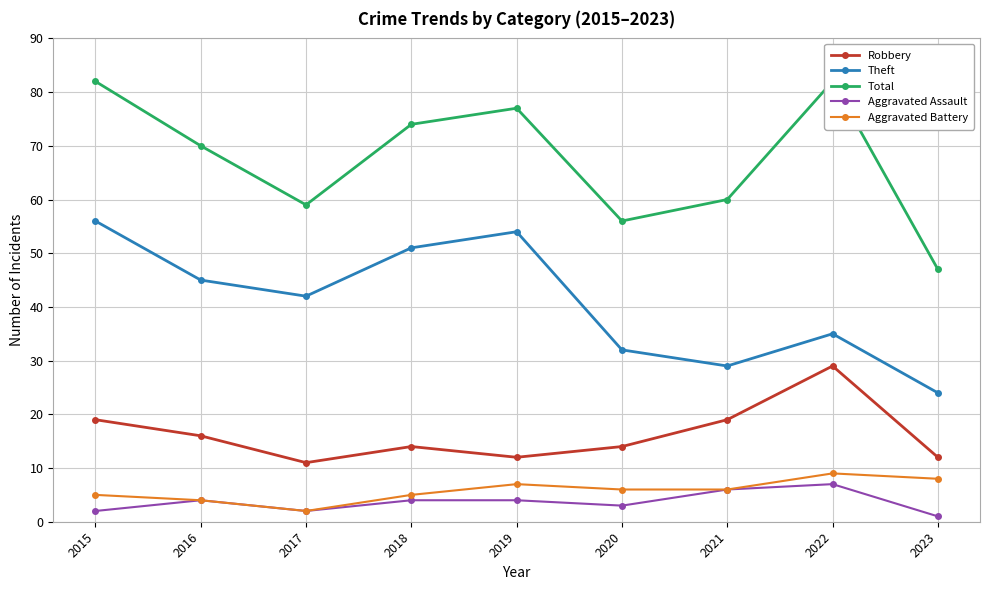

What is the value of the Aggravated Assault point at the 8th from the left?

7